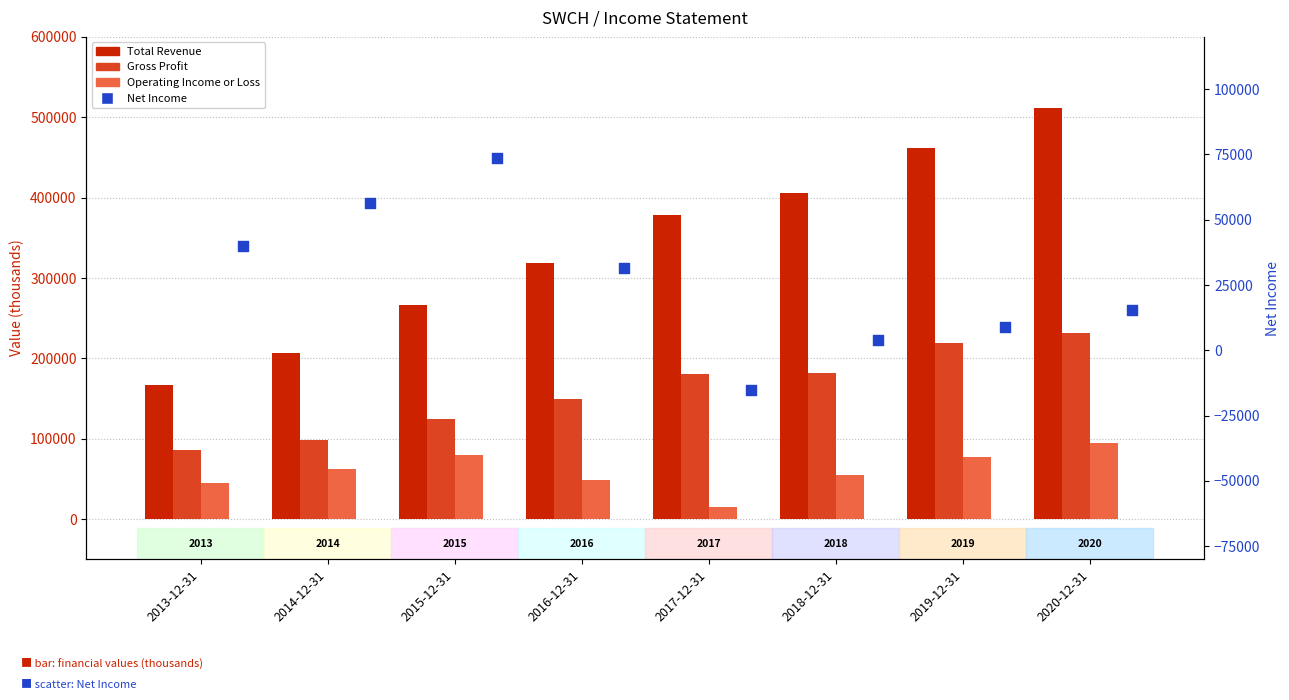

What are all the series names shown in the legend?

Total Revenue, Gross Profit, Operating Income or Loss, Net Income